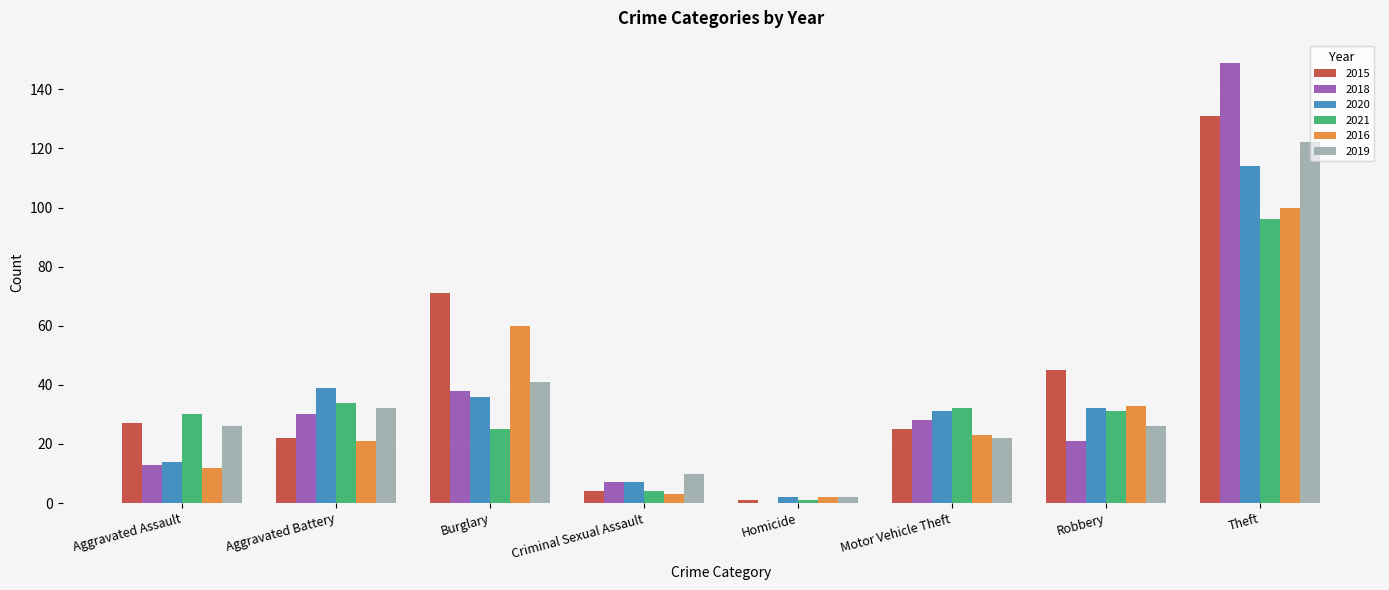

What is the maximum value for 2020?

114